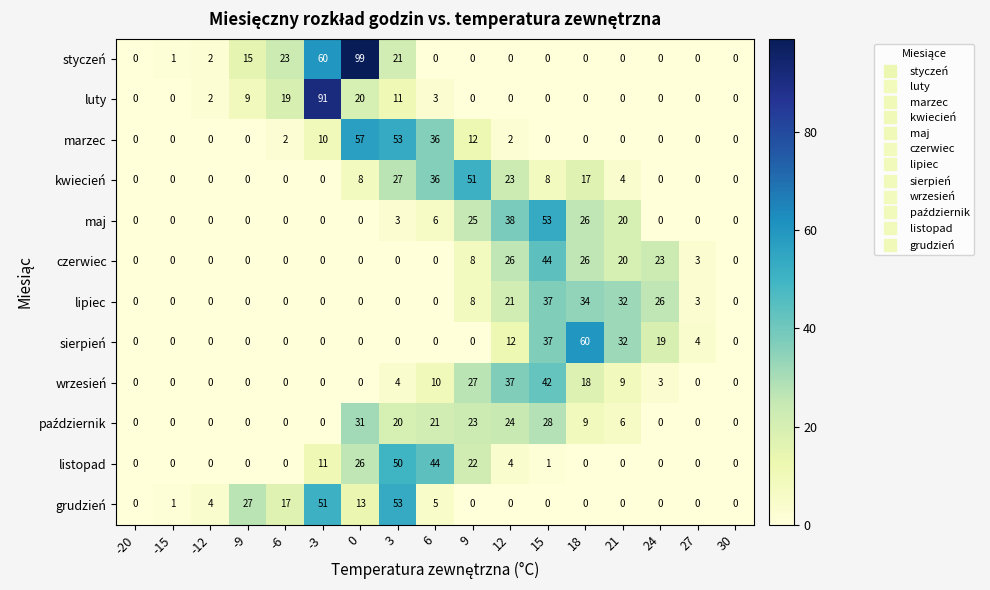

Is it true that kwiecień equals 24 at 24?

False